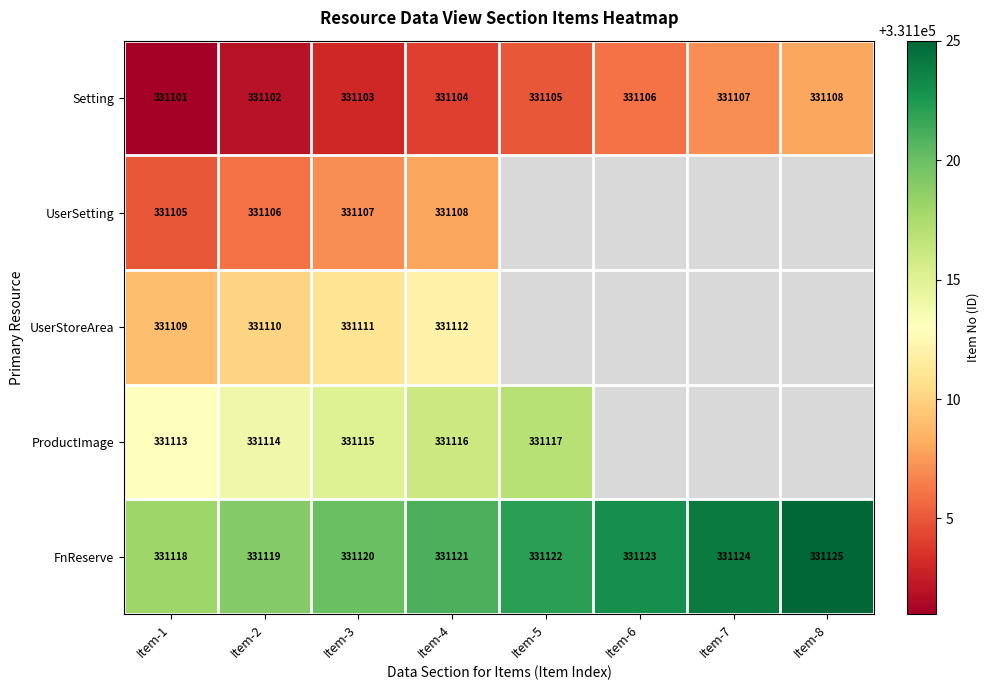

What is the difference between the highest and lowest values at Item-4?

17